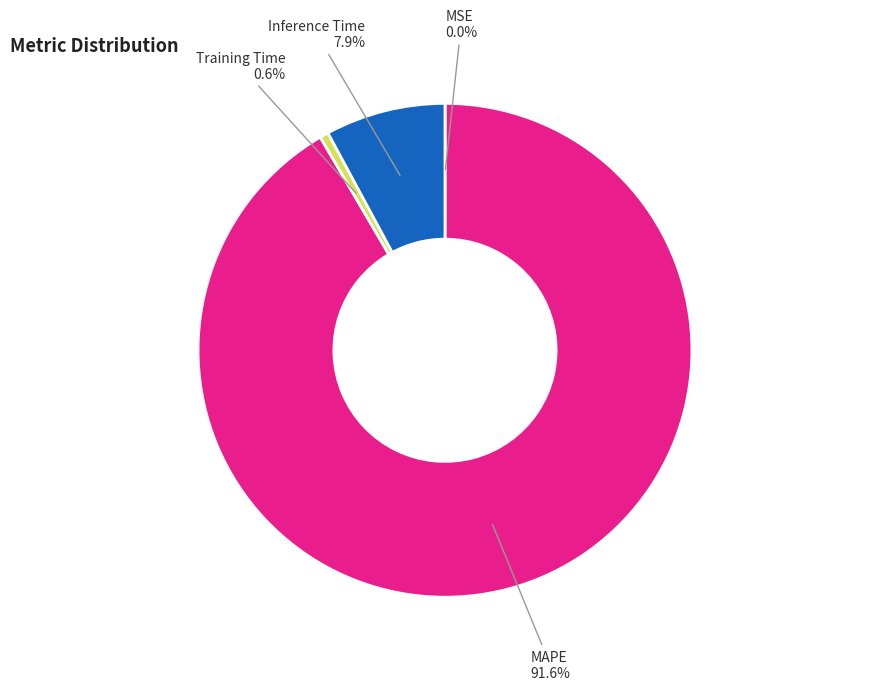

Is there any slice that represents more than half of the pie?

Yes